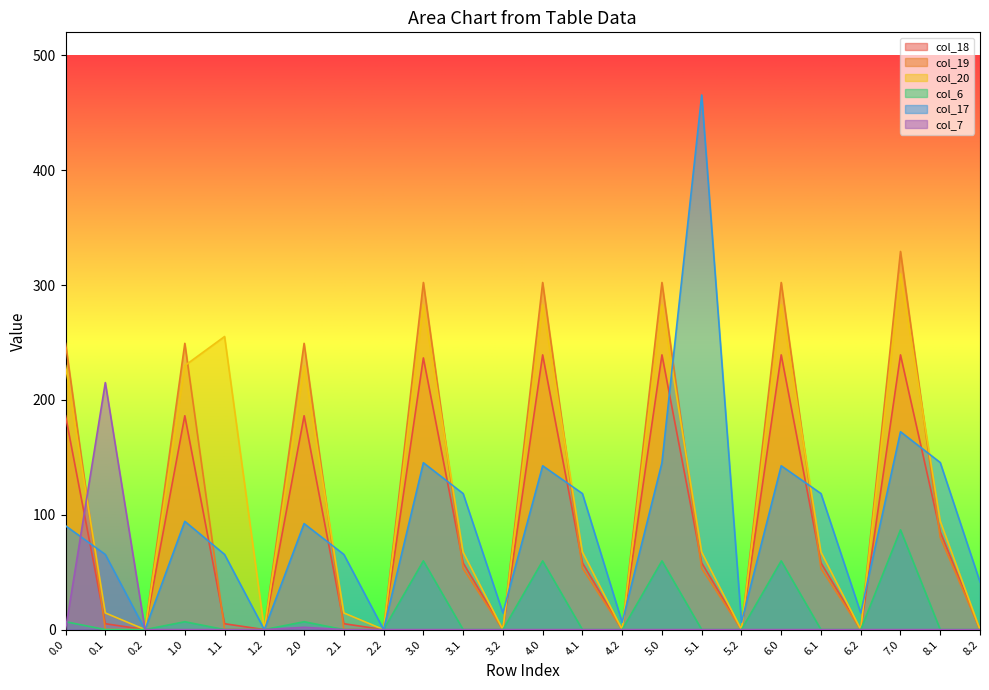

True or false: col_18 has more than 2 points higher than both neighbors.

True